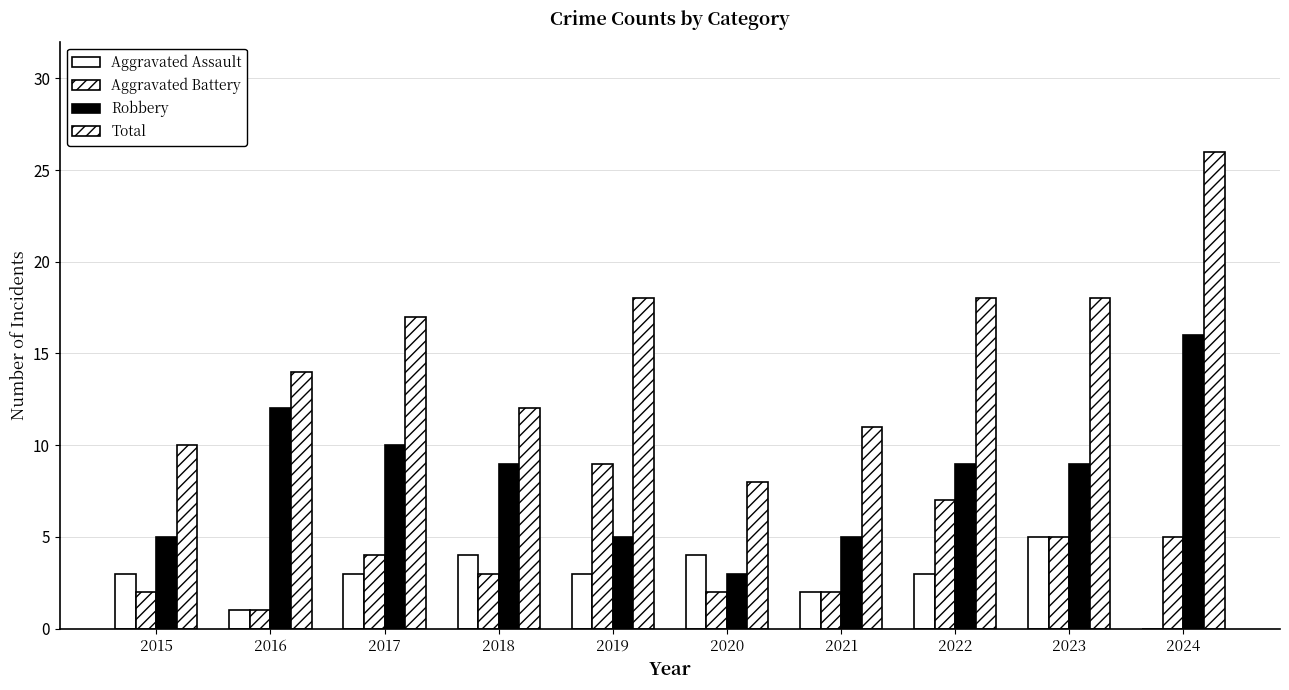

How many distinct data groups are displayed?

4